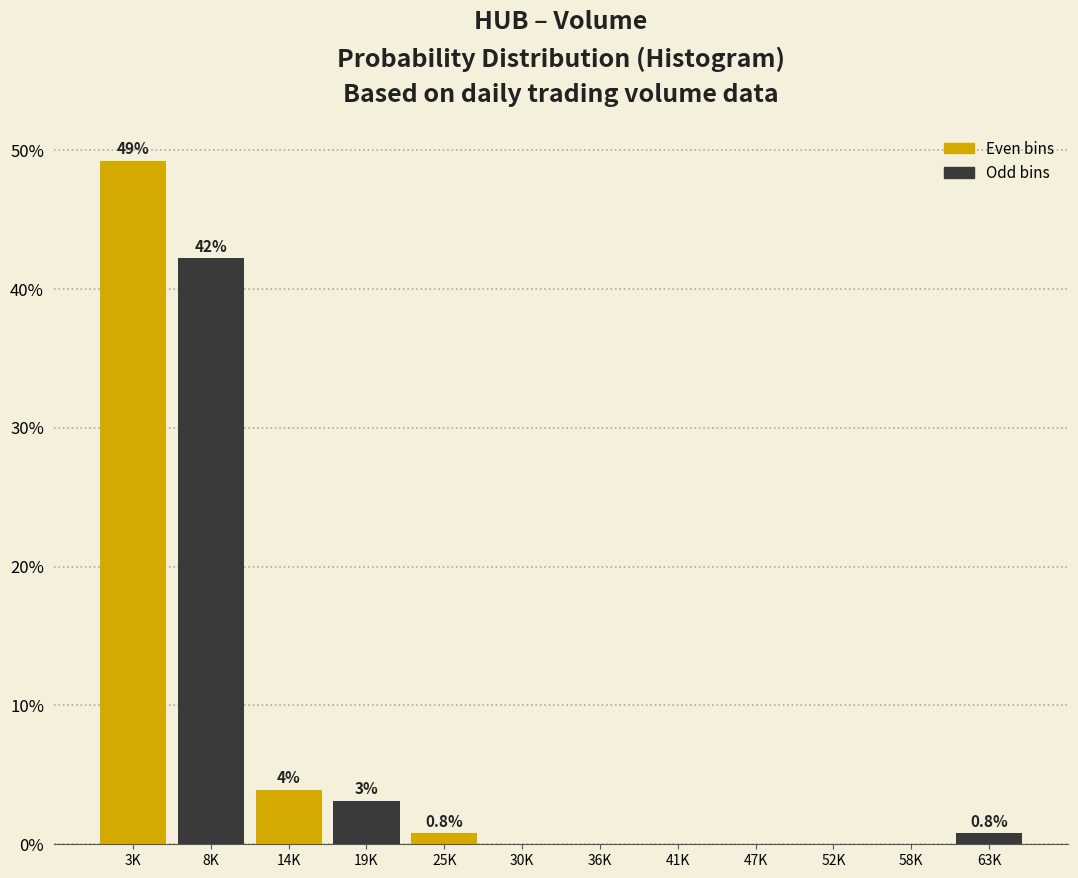

Where is the data nearest to the value 24?

8K